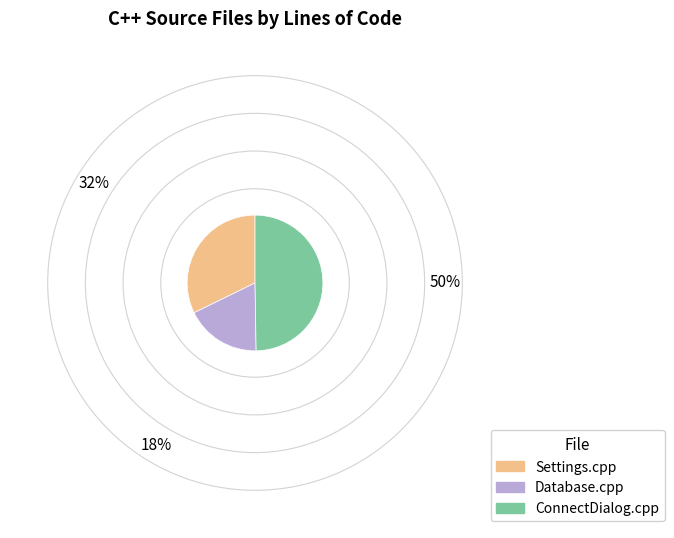

Rank the categories by value from lowest to highest.

Database.cpp, Settings.cpp, ConnectDialog.cpp